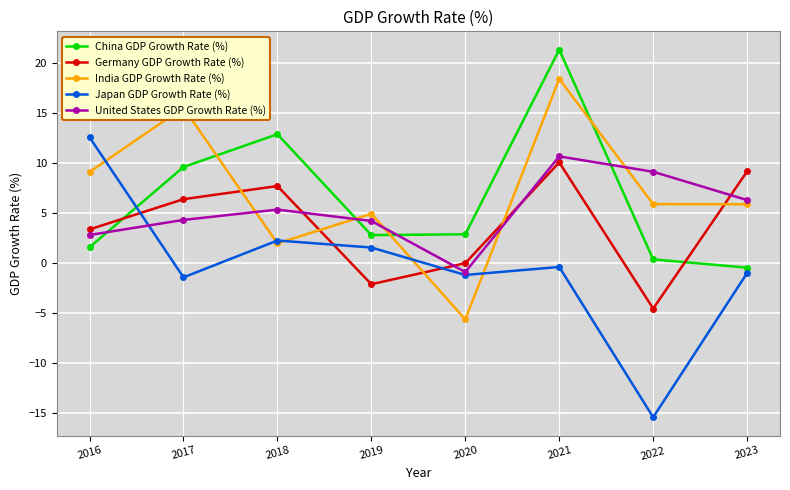

Read the India GDP Growth Rate (%) value at 2017.

15.5